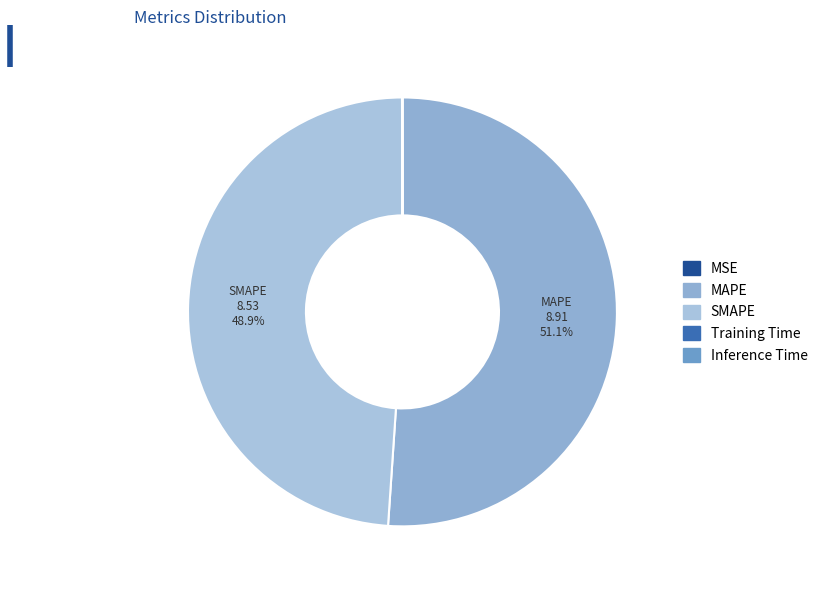

Combined, do Training Time and MAPE account for over 50%?

Yes